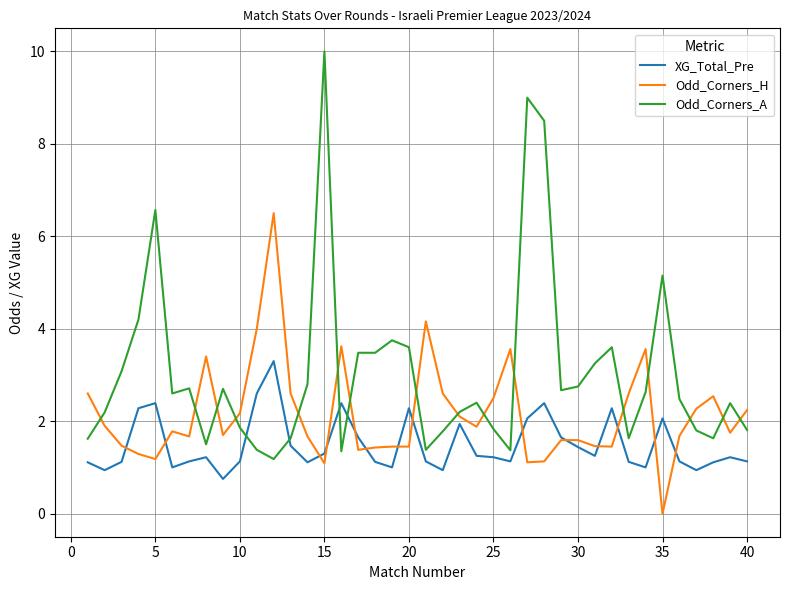

Which series has the widest spread of values?

Odd_Corners_A